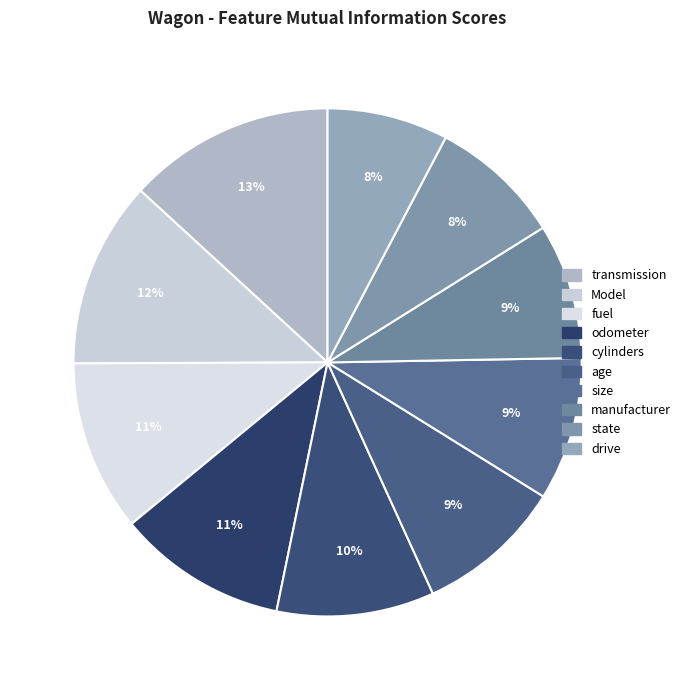

Between manufacturer and cylinders, which is larger?

cylinders